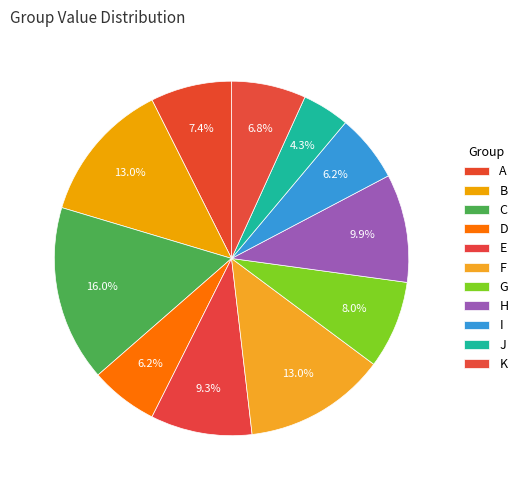

How many slices are in this pie chart?

11